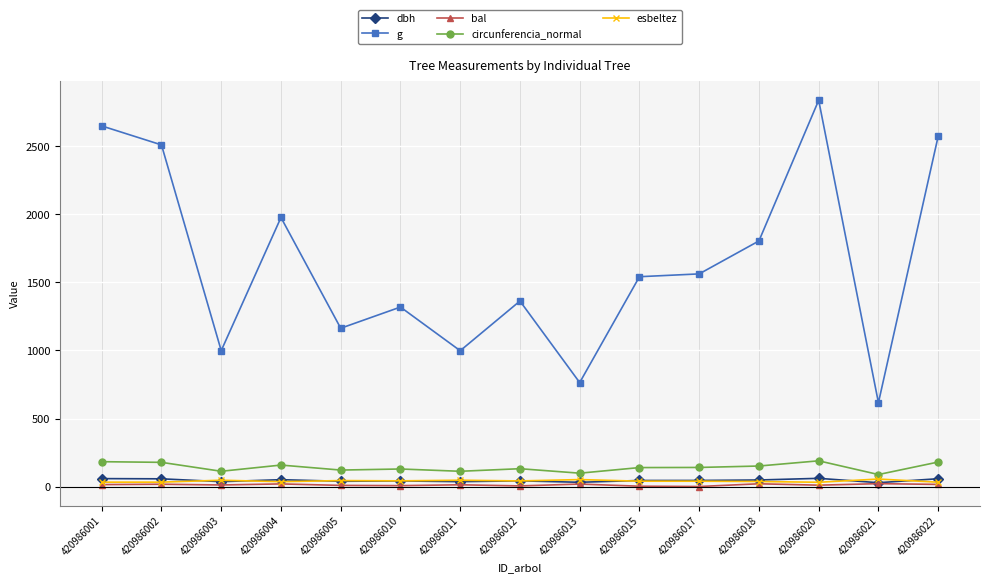

Which category has the highest value across all series?

420986020